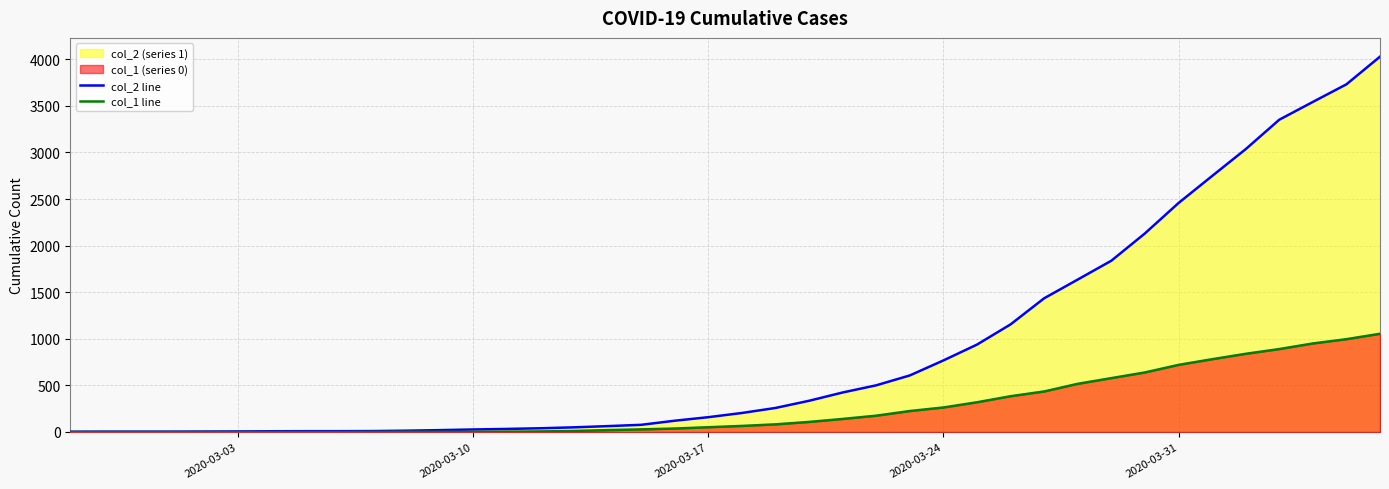

Reading left to right, extract all data points from this chart.

col_2 line: 3	4	4	4	5	6	8	9	9	10	14	20	27	33	40	50	63	77	121	159	204	258	335	424	501	607	768	938	1155	1435	1636	1838	2131	2457	2747	3035	3351	3542	3731	4028
col_1 line: 0	0	0	0	0	0	0	0	0	1	2	2	2	4	6	11	20	28	37	51	65	82	108	140	175	225	263	319	384	435	517	578	639	720	781	839	890	950	996	1054